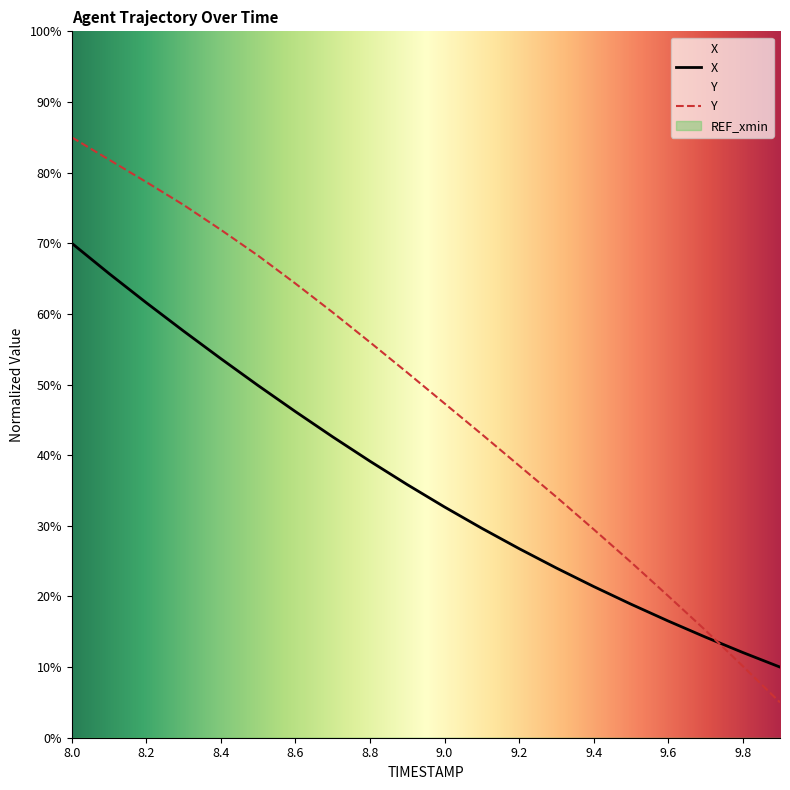

Reading right to left, list all the values displayed in this chart.

X: 10.0	12.1	14.2	16.5	18.9	21.4	24.0	26.8	29.7	32.7	35.8	39.1	42.6	46.2	49.9	53.7	57.6	61.6	65.7	70.0
Y: 5.0	10.1	15.2	20.1	24.9	29.5	34.1	38.5	43.0	47.3	51.7	56.0	60.2	64.3	68.2	71.9	75.4	78.7	81.8	85.0